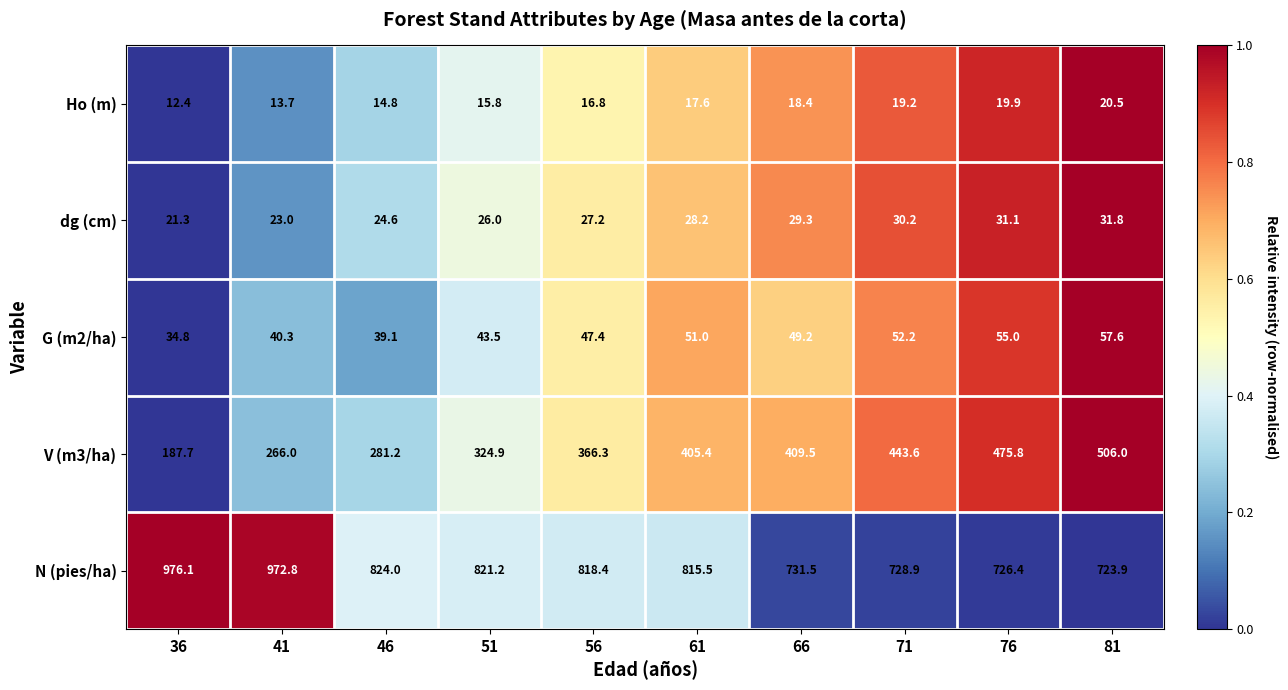

Which series has the largest total across all categories?

N (pies/ha)